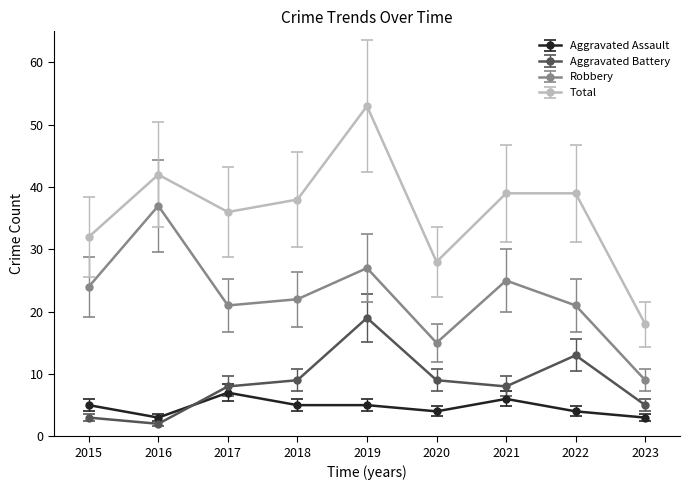

At how many categories does at least one series exceed 20?

8